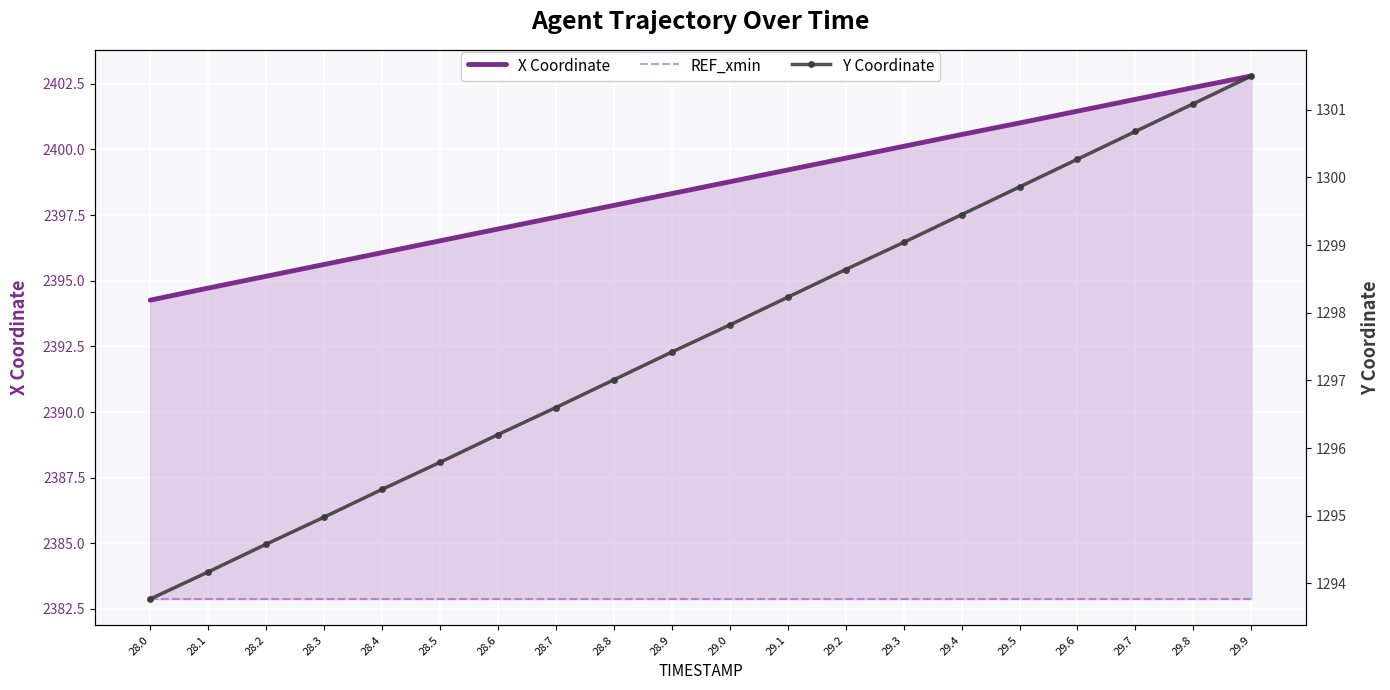

List the series in order of their peak value, highest first.

X Coordinate, REF_xmin, Y Coordinate